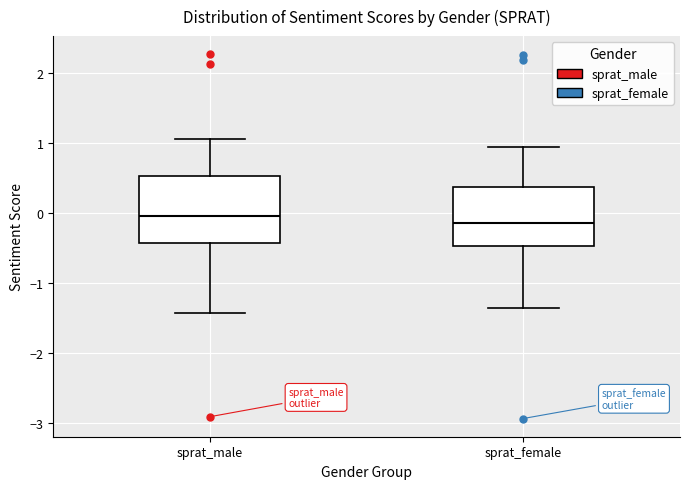

Where does the median line of the box for sprat_male sit on the y-axis? The values are not printed on the chart, so give them approximately, as read against the axis.

0.0